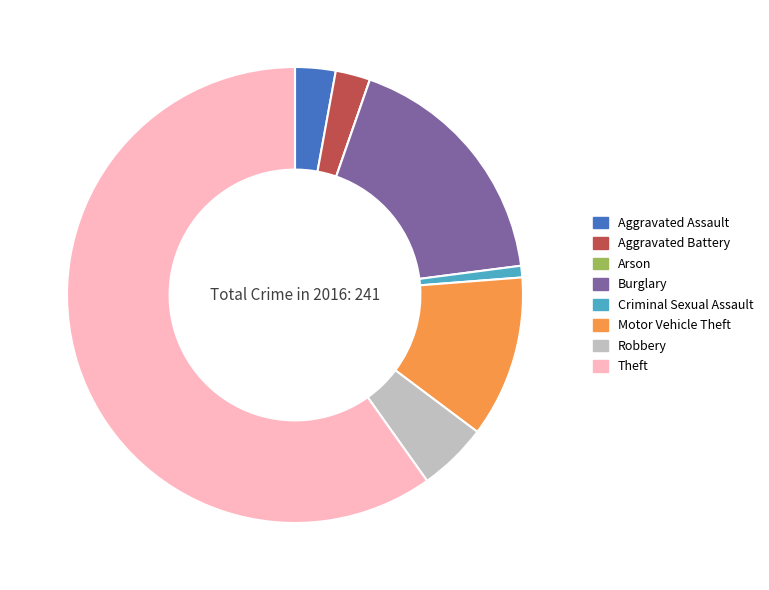

Combined, do Burglary and Aggravated Battery account for over 50%?

No